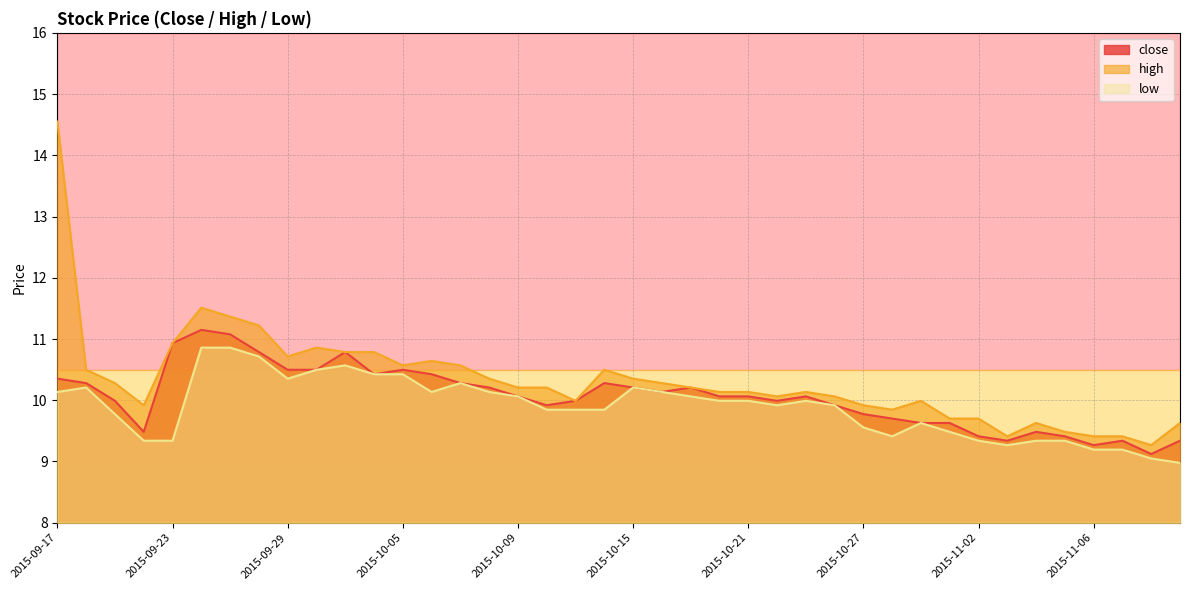

What are all the series names shown in the legend?

close, high, low